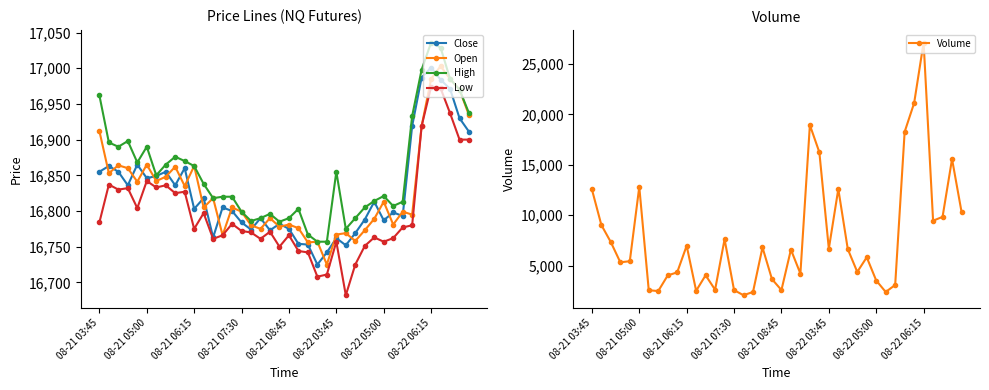

What is the highest value of the High series?

17036